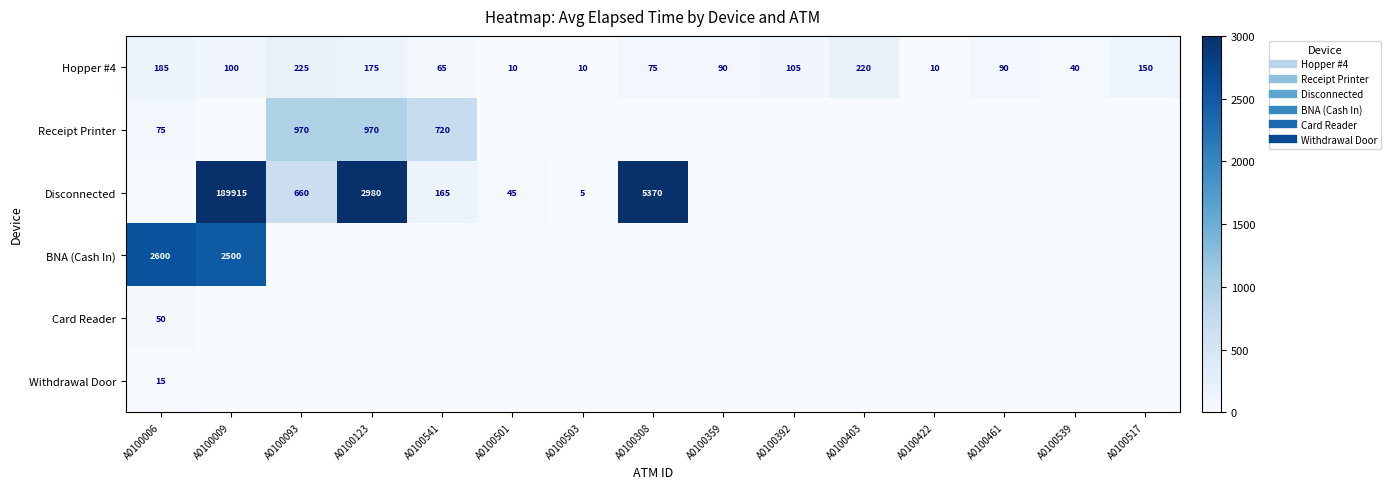

The BNA (Cash In) series shows -1578 at A0100517. True or false?

False